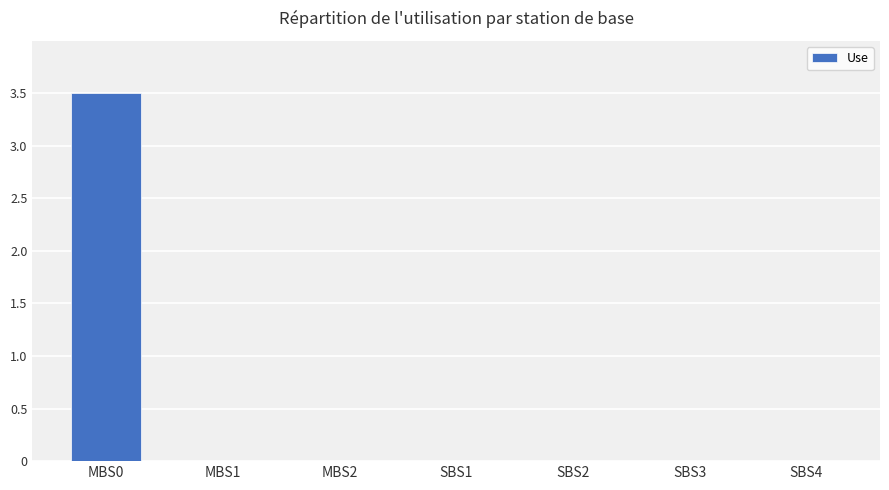

The value at SBS1 is 1.5. True or false?

False